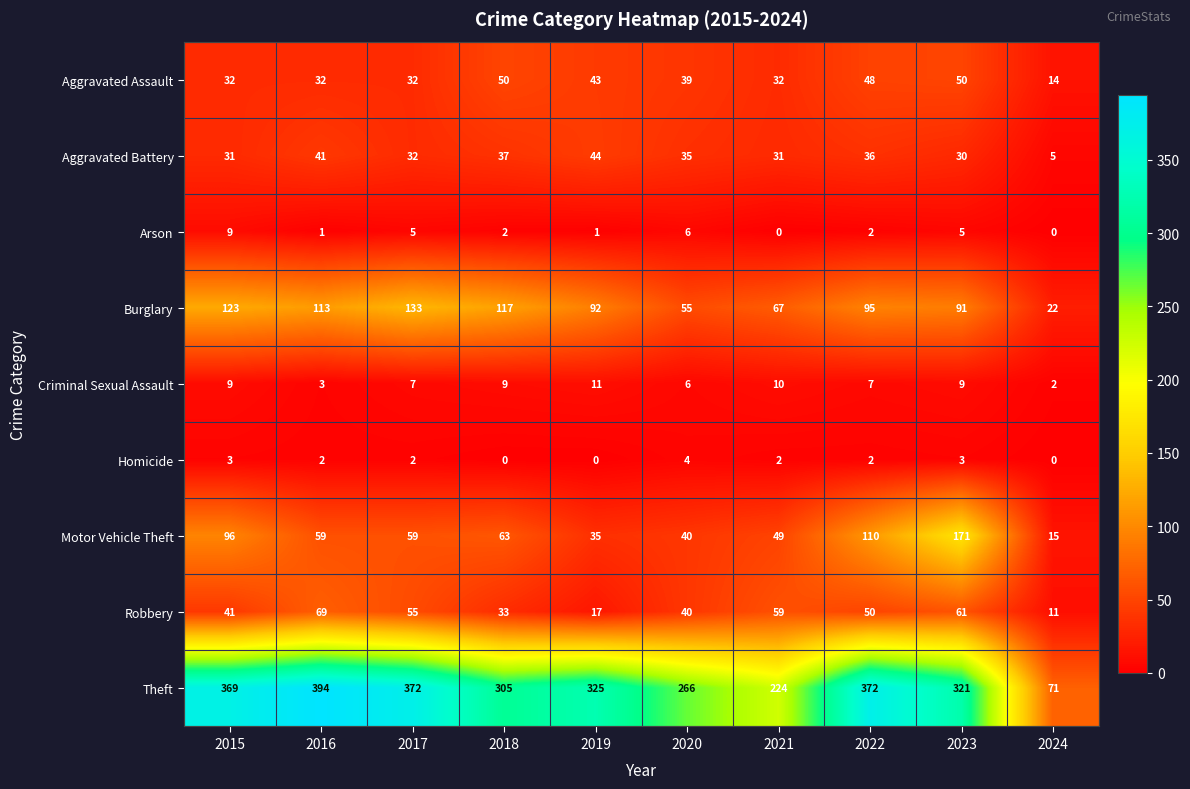

What is the sum of the Homicide values at 2022 and 2020?

6